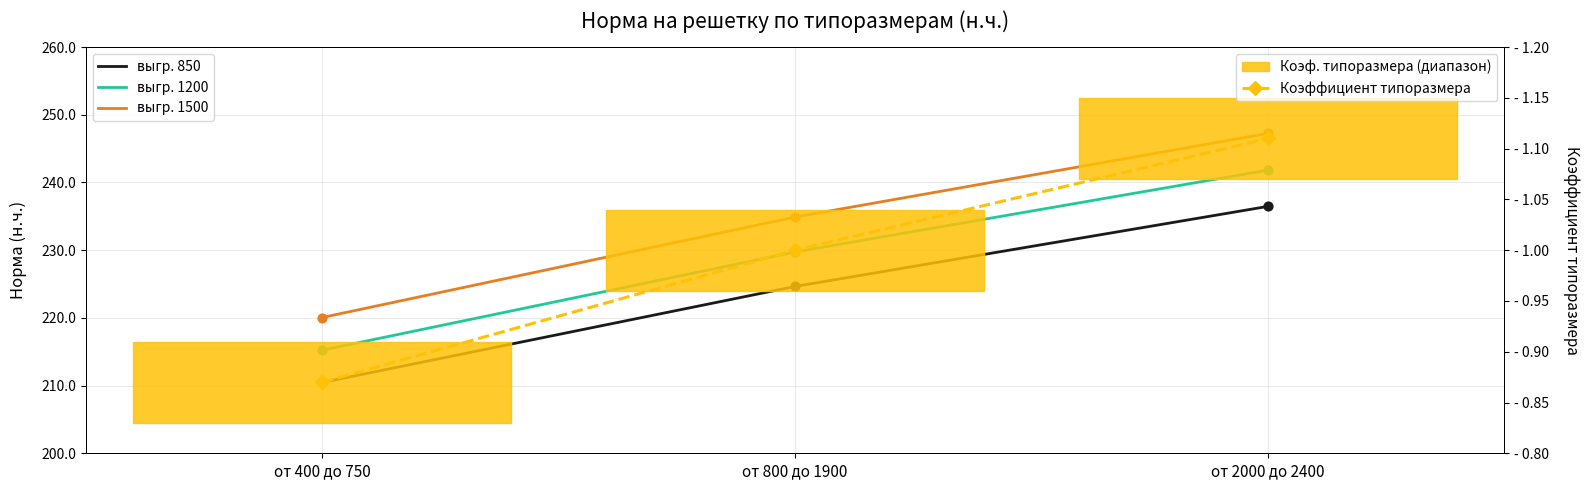

Which series has the largest Y range (max minus min)?

выгр. 1500